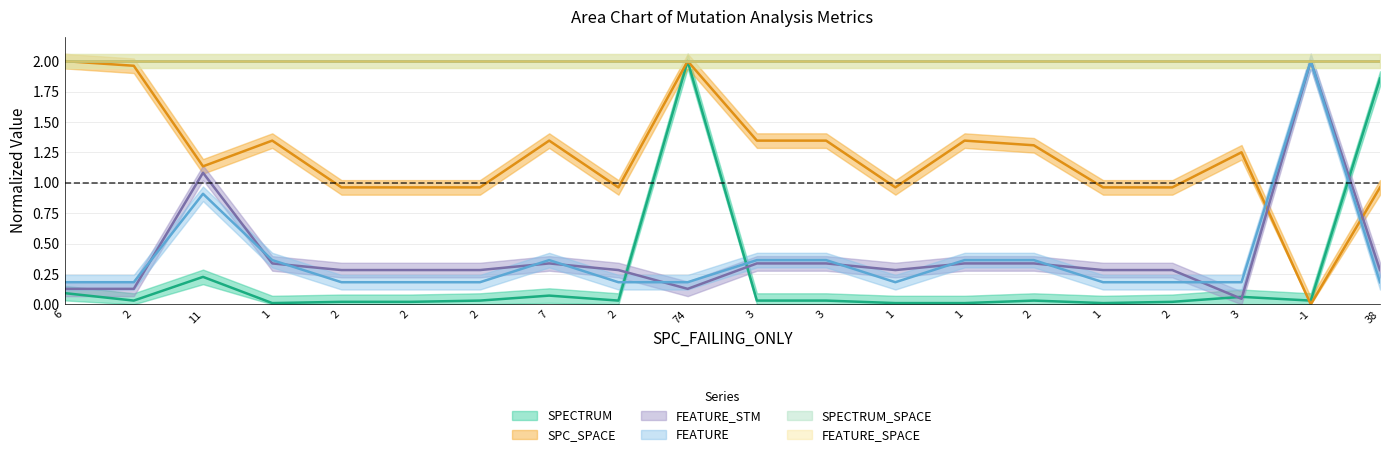

Where is FEATURE nearest to the value 1?

11